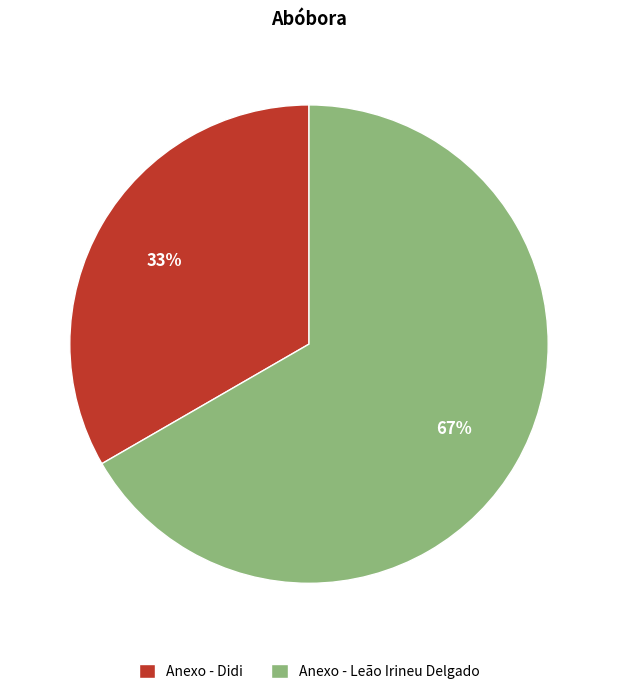

Combined, do Anexo - Didi and Anexo - Leão Irineu Delgado account for over 50%?

Yes